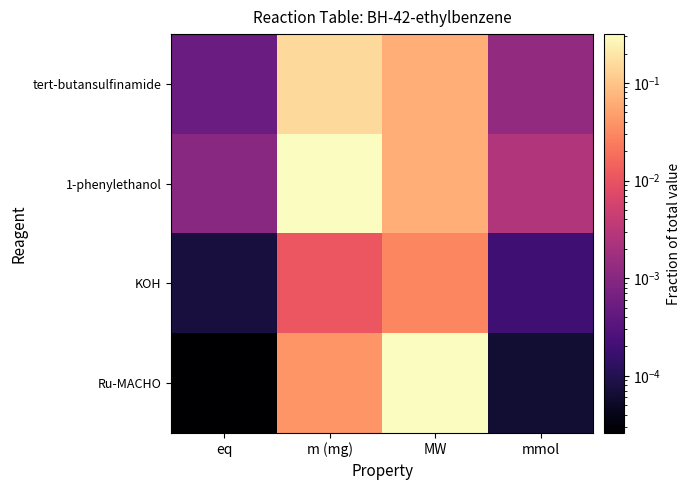

Between MW and m (mg), which is larger?

m (mg)